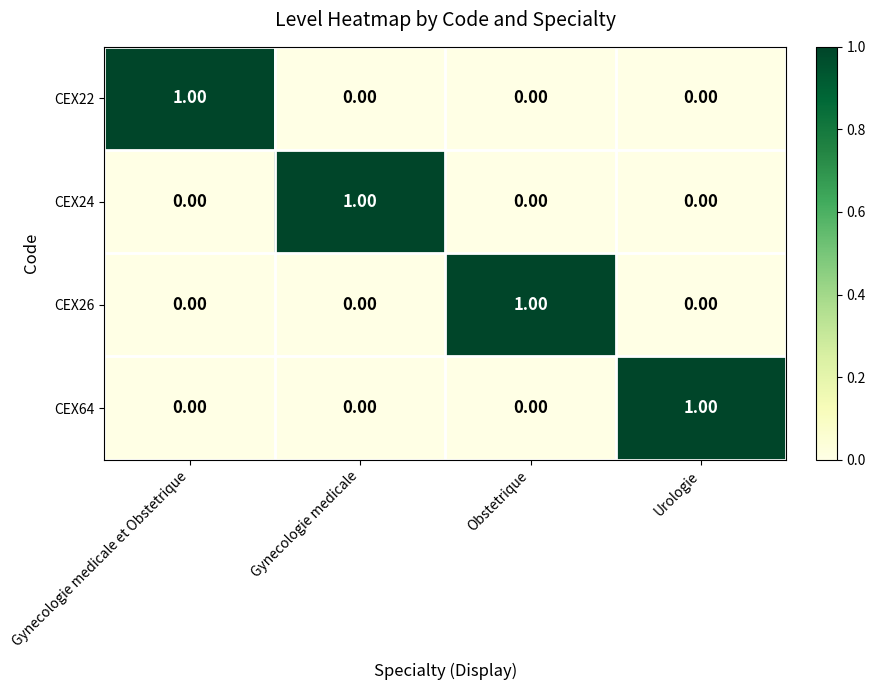

At how many categories does at least one series exceed 0?

4